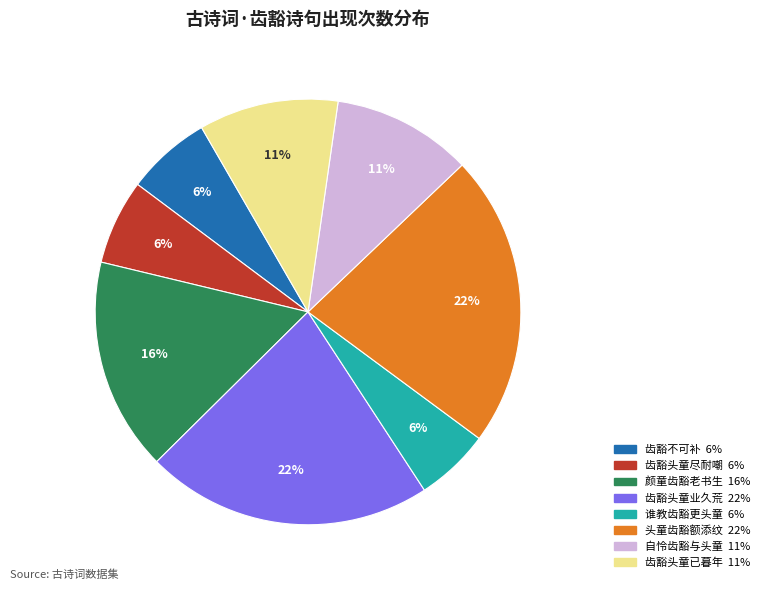

Is there a majority slice in this chart?

No